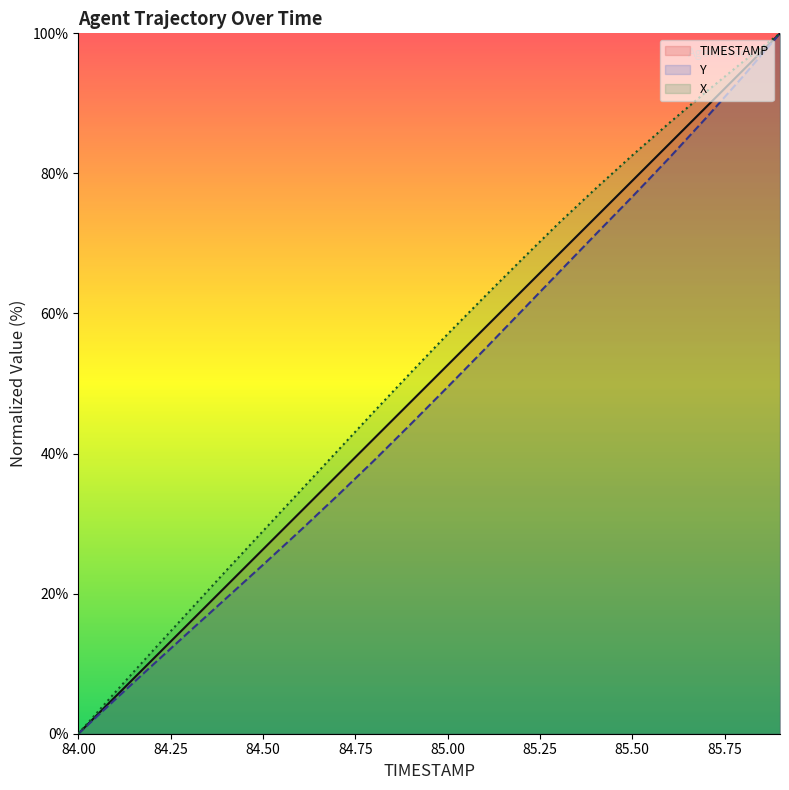

True or false: Y has a value of 76.7 at 85.50.

True